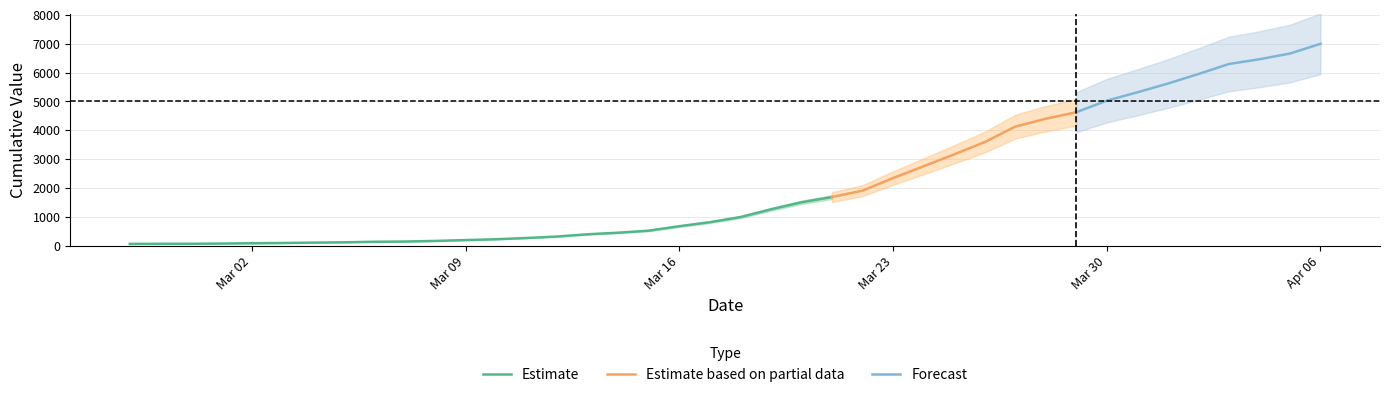

What is the average value?

2142